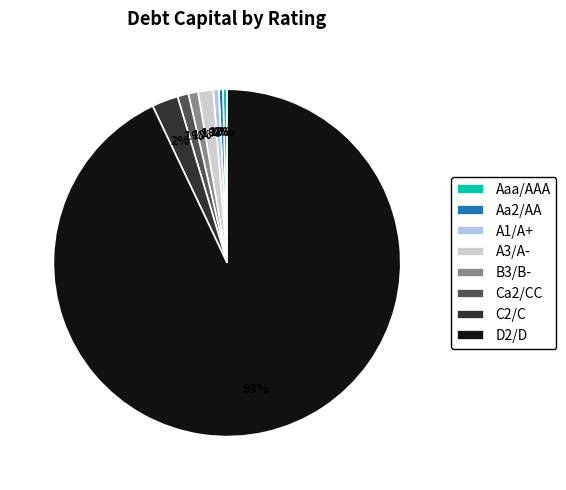

Which category has the biggest portion of the pie?

D2/D